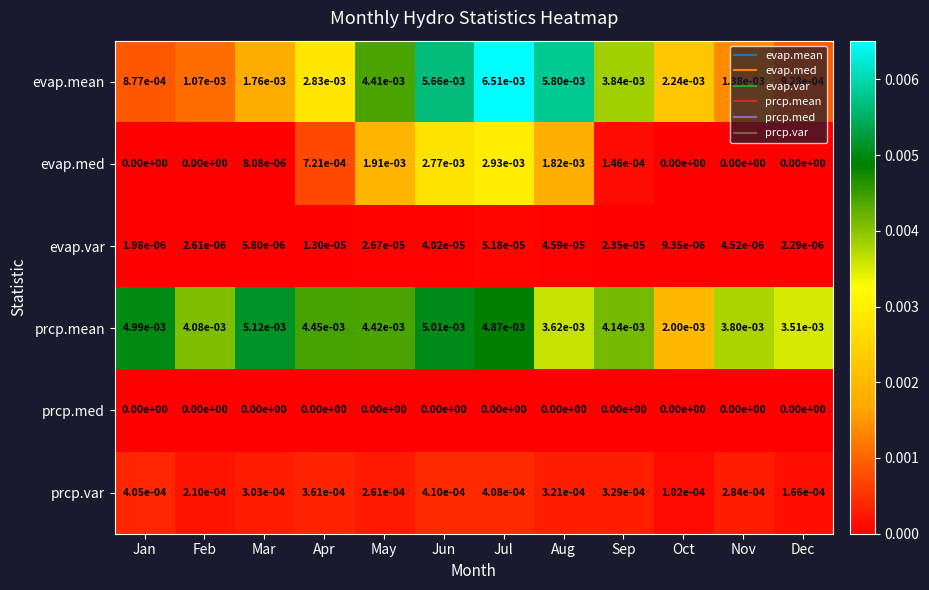

At which category is the sum across all series the highest?

Jul